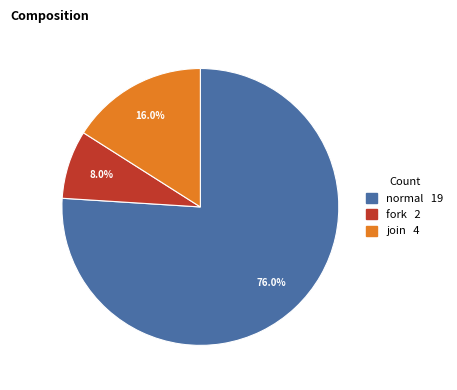

Which category accounts for the majority?

normal